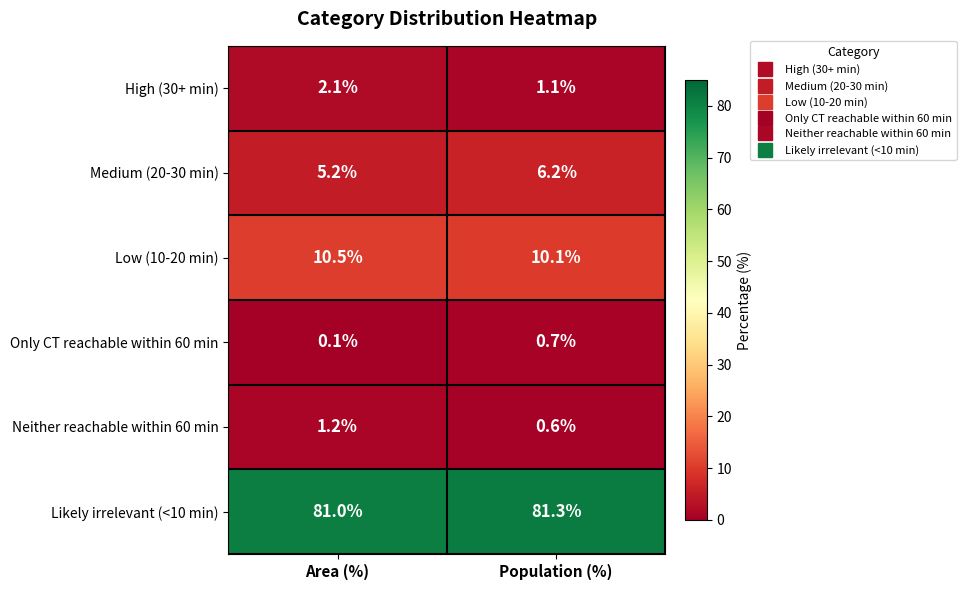

Reading right to left, what are all the values shown in this chart?

High (30+ min): Population (%)=1.1	Area (%)=2.1
Medium (20-30 min): Population (%)=6.2	Area (%)=5.2
Low (10-20 min): Population (%)=10.1	Area (%)=10.5
Only CT reachable within 60 min: Population (%)=0.7	Area (%)=0.1
Neither reachable within 60 min: Population (%)=0.6	Area (%)=1.2
Likely irrelevant (<10 min): Population (%)=81.3	Area (%)=81.0